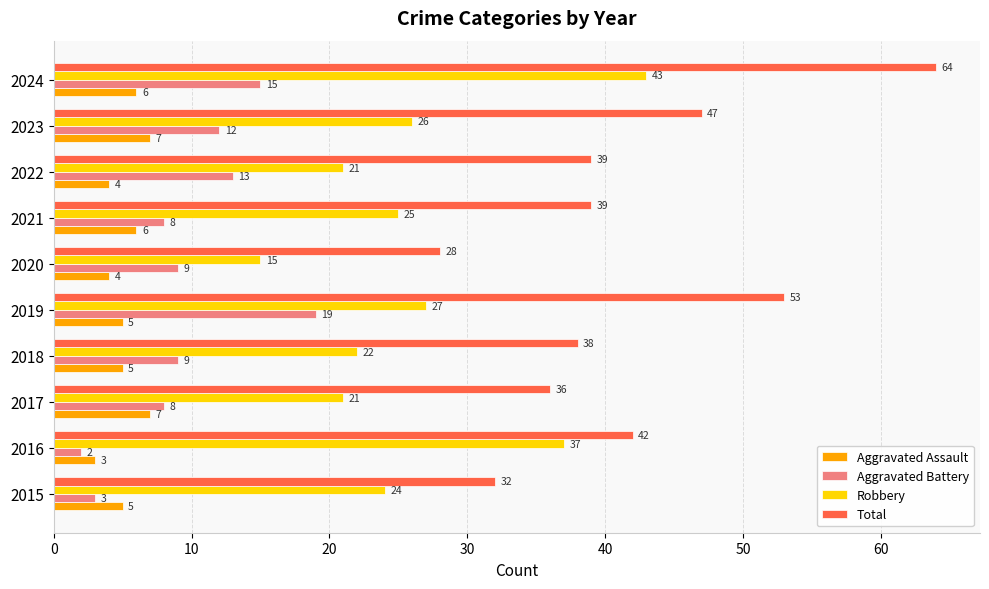

At 2023, list the series in order from smallest to largest.

Aggravated Assault, Aggravated Battery, Robbery, Total